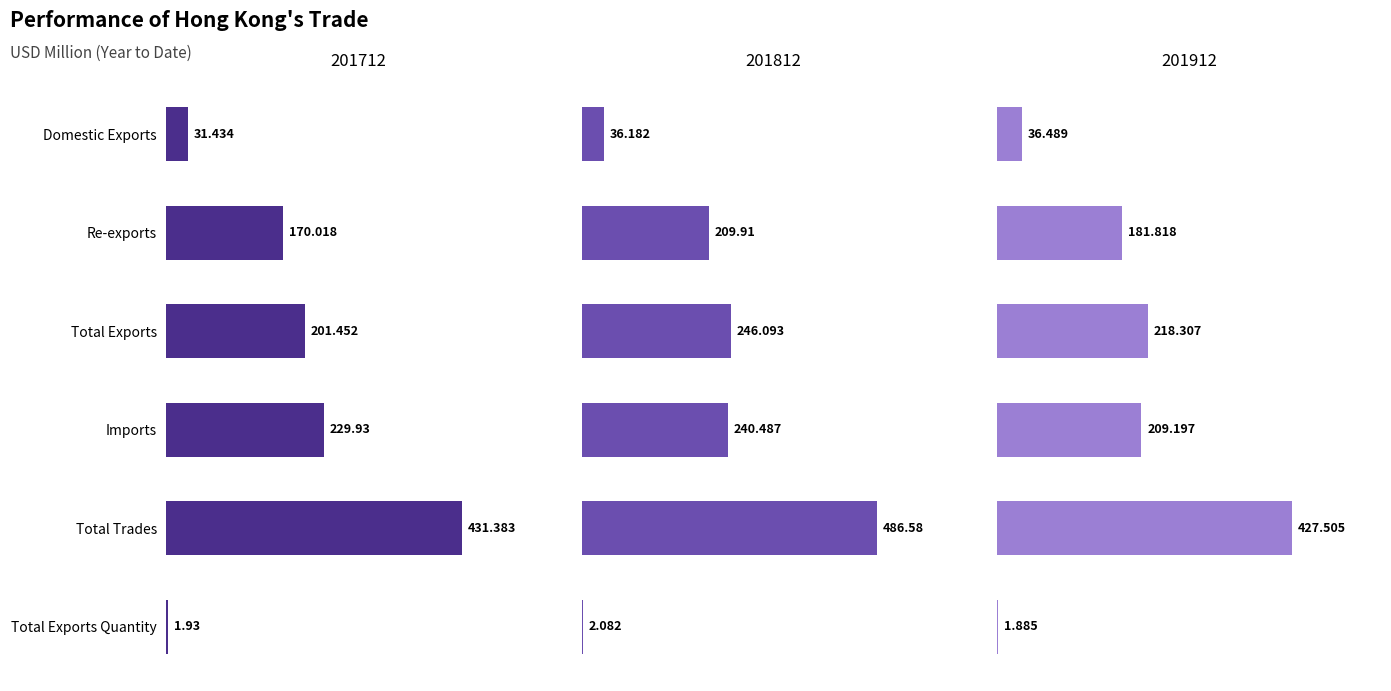

What value does the 201912 series have at Imports?

209.2